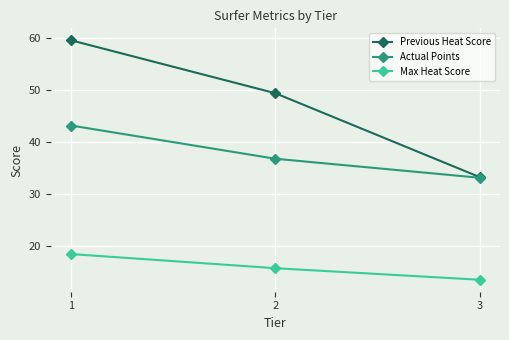

At how many categories does at least one series exceed 43?

2